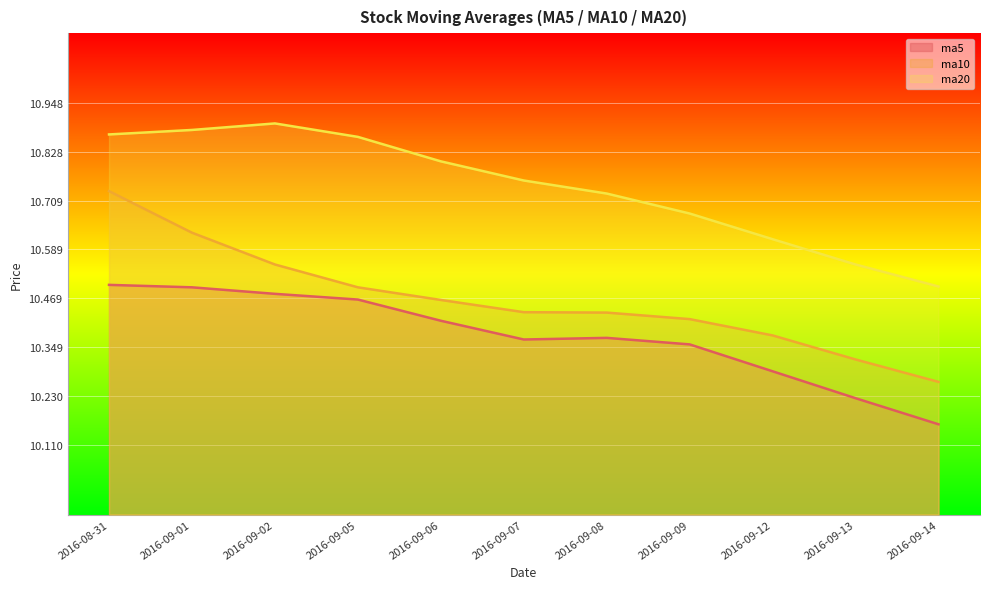

At which label is ma10 closest to 10?

2016-09-14